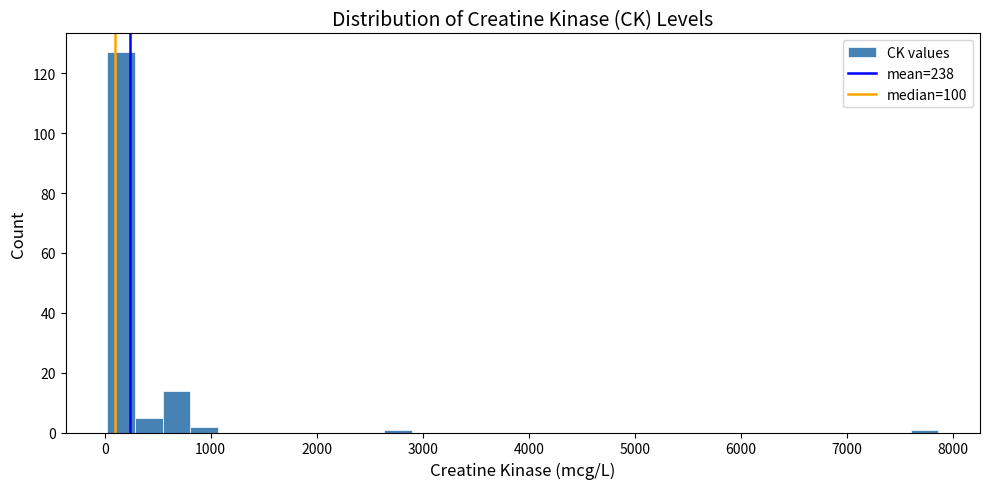

Around what value on the x-axis is the tallest bar? Give the approximate position of its centre, as read against the axis.

200